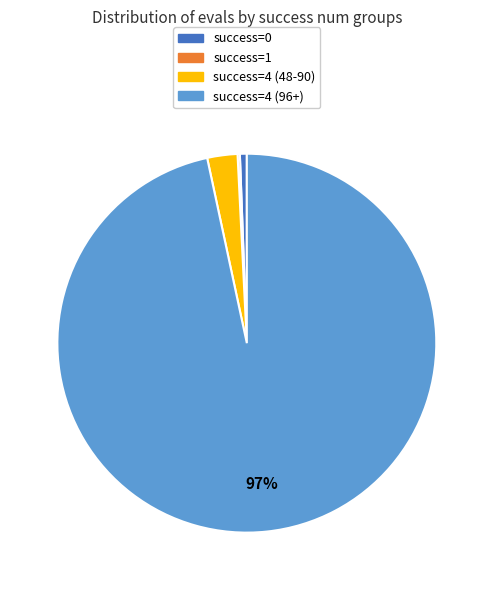

Is there a majority slice in this chart?

Yes